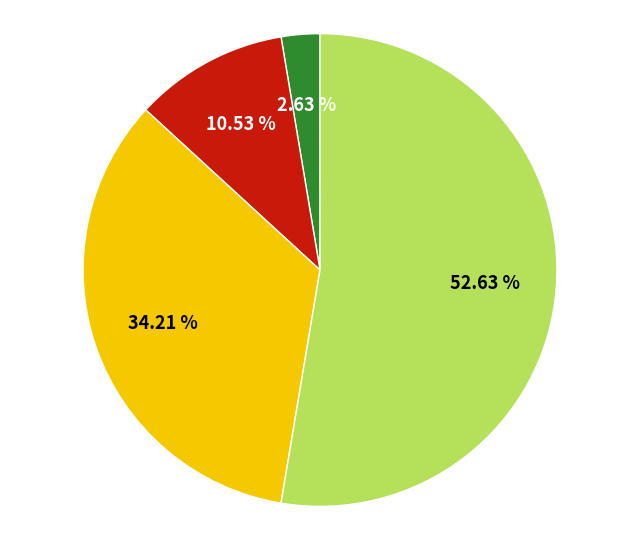

Is there a majority slice in this chart?

Yes